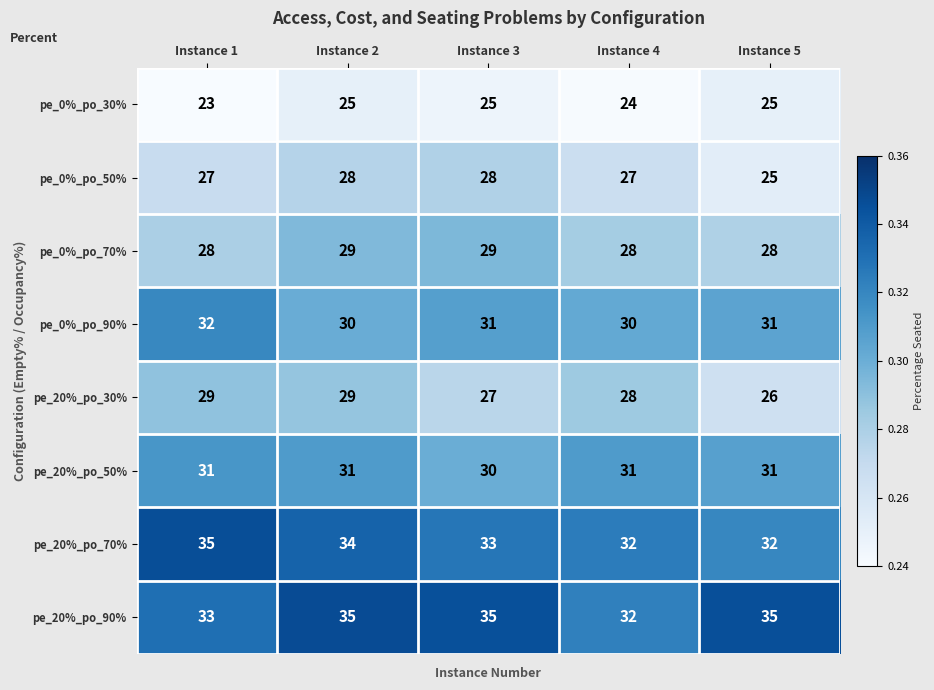

What is the difference between the maximum and minimum values in the pe_0%_po_50% series?

3